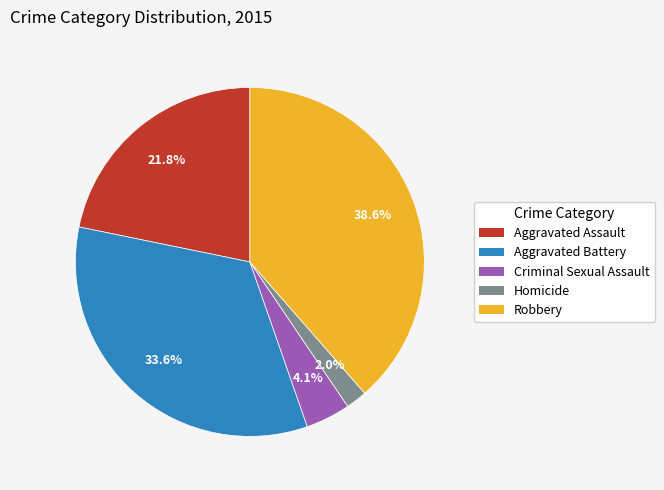

Count the number of slices in the pie.

5